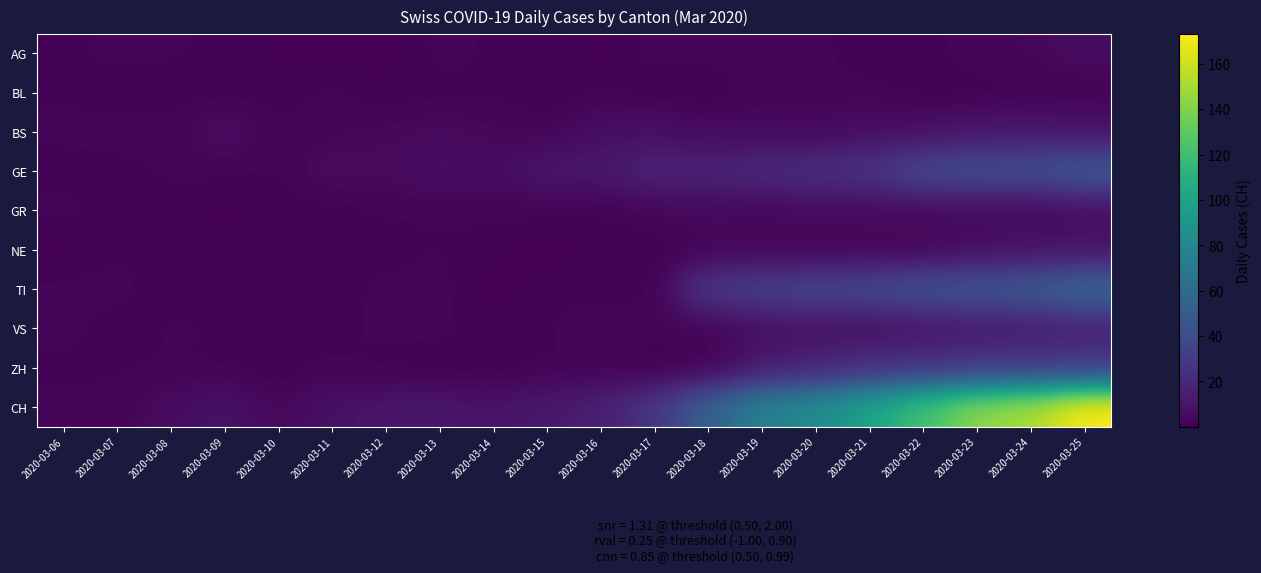

What is the difference between the highest and lowest values at 2020-03-23?

143.4